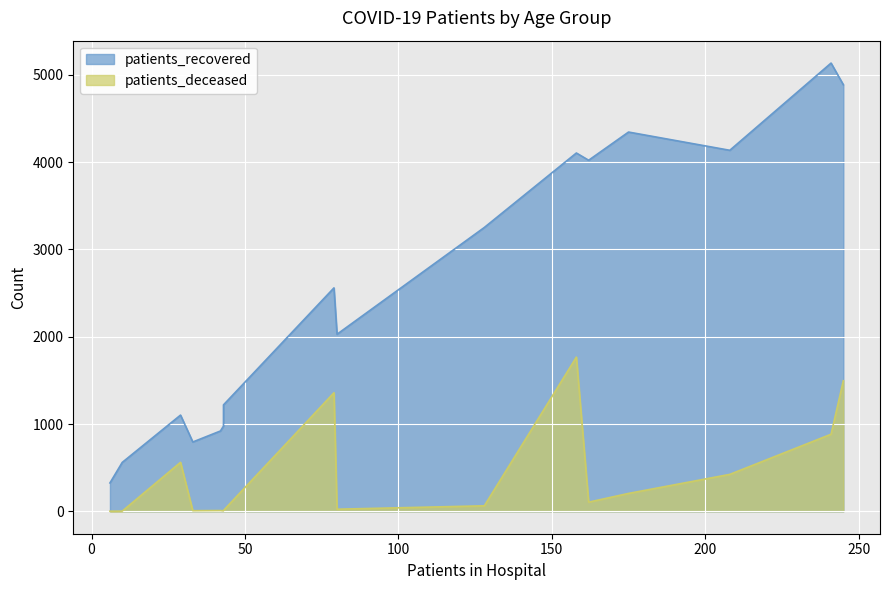

True or false: patients_recovered and patients_deceased intersect in this chart.

False